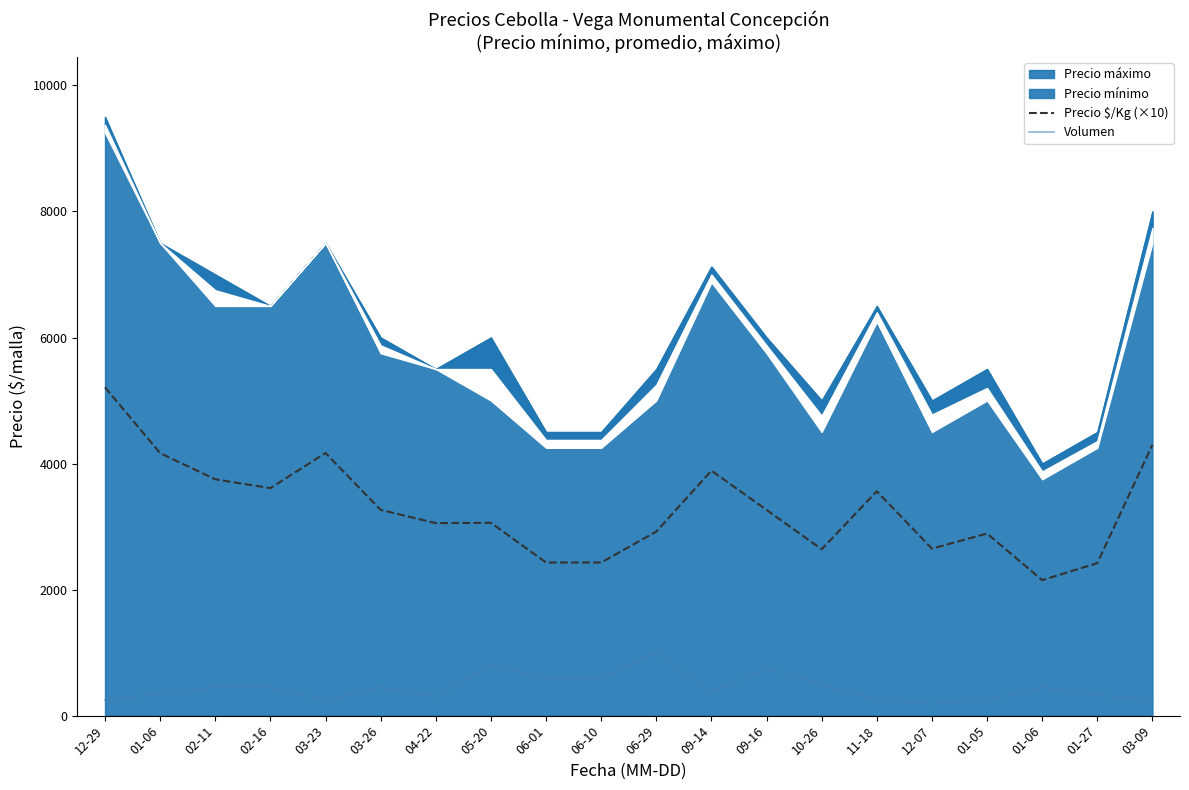

What value does the Volumen series have at 01-05?

250.0